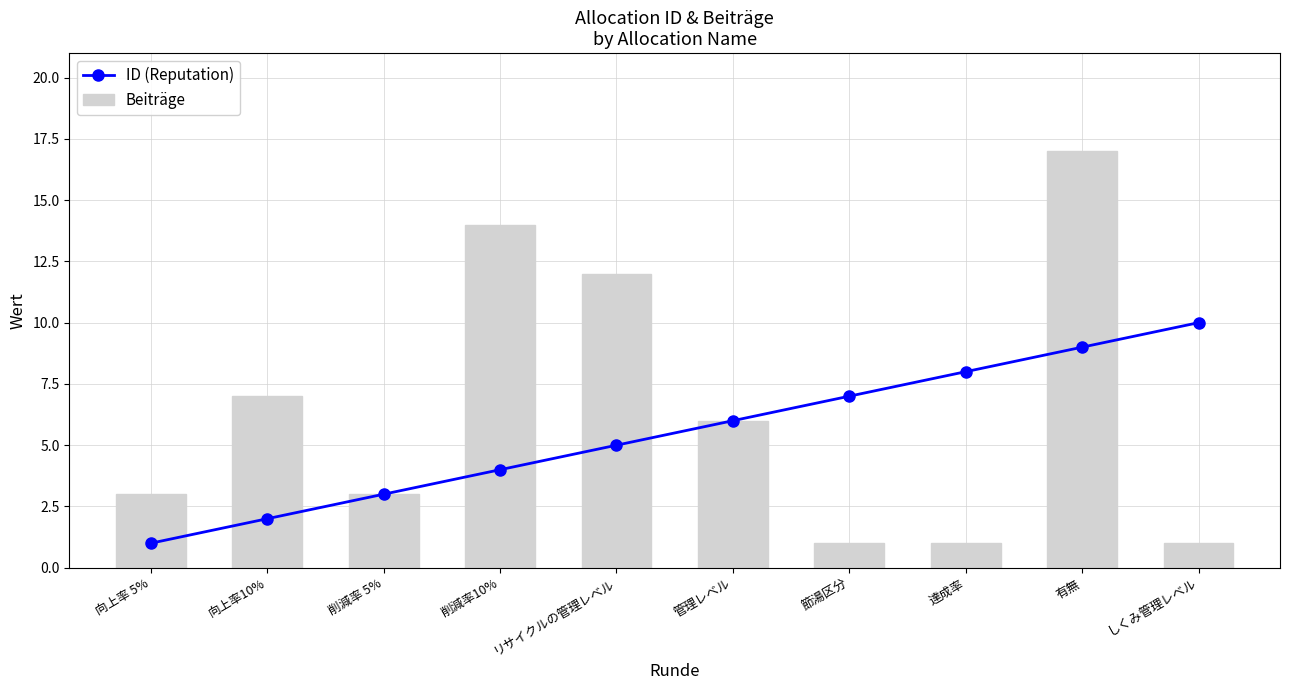

How many data points in Beiträge are above 6?

4